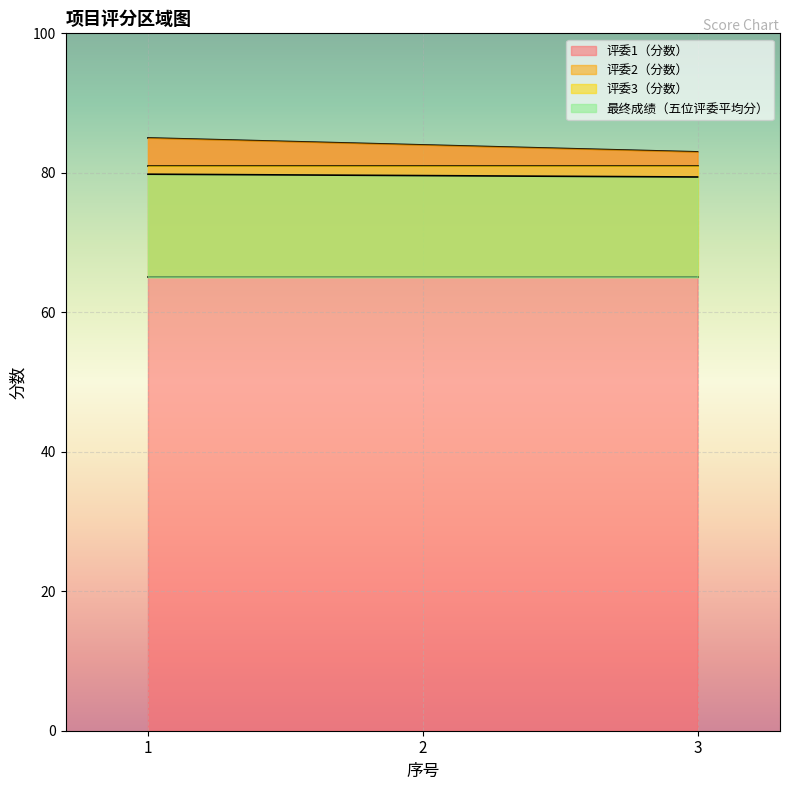

How many categories are shown in the chart?

3